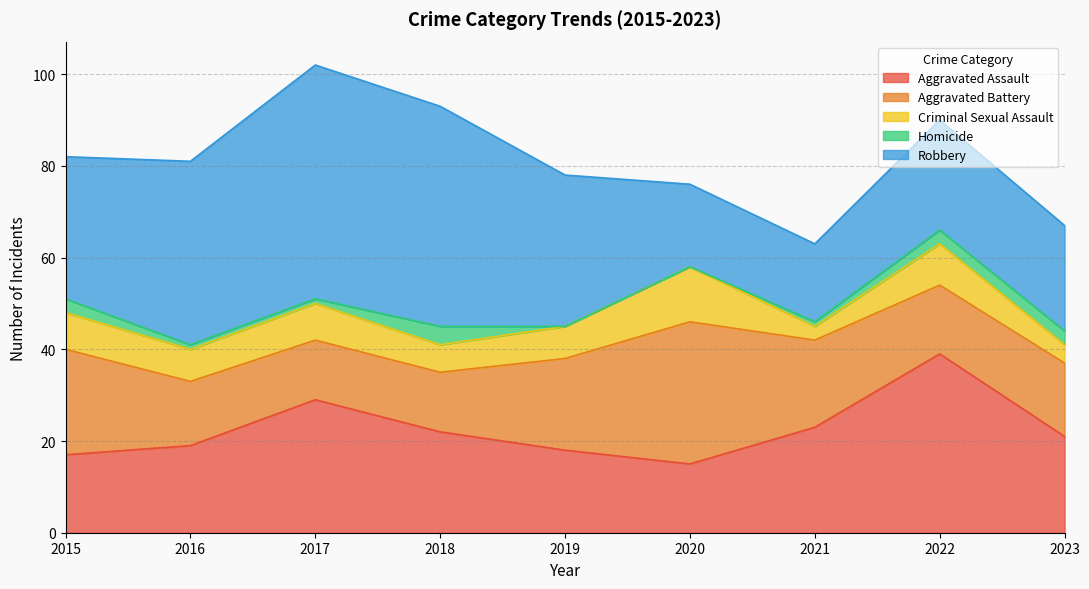

True or false: Aggravated Battery and Criminal Sexual Assault cross at least once.

False